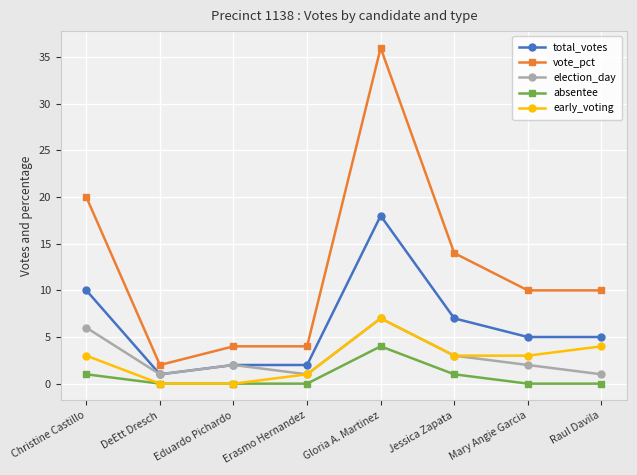

Reading right to left, list all the values displayed in this chart.

total_votes: Raul Davila=5	Mary Angie Garcia=5	Jessica Zapata=7	Gloria A. Martinez=18	Erasmo Hernandez=2	Eduardo Pichardo=2	DeEtt Dresch=1	Christine Castillo=10
vote_pct: Raul Davila=10	Mary Angie Garcia=10	Jessica Zapata=14	Gloria A. Martinez=36	Erasmo Hernandez=4	Eduardo Pichardo=4	DeEtt Dresch=2	Christine Castillo=20
election_day: Raul Davila=1	Mary Angie Garcia=2	Jessica Zapata=3	Gloria A. Martinez=7	Erasmo Hernandez=1	Eduardo Pichardo=2	DeEtt Dresch=1	Christine Castillo=6
absentee: Raul Davila=0	Mary Angie Garcia=0	Jessica Zapata=1	Gloria A. Martinez=4	Erasmo Hernandez=0	Eduardo Pichardo=0	DeEtt Dresch=0	Christine Castillo=1
early_voting: Raul Davila=4	Mary Angie Garcia=3	Jessica Zapata=3	Gloria A. Martinez=7	Erasmo Hernandez=1	Eduardo Pichardo=0	DeEtt Dresch=0	Christine Castillo=3